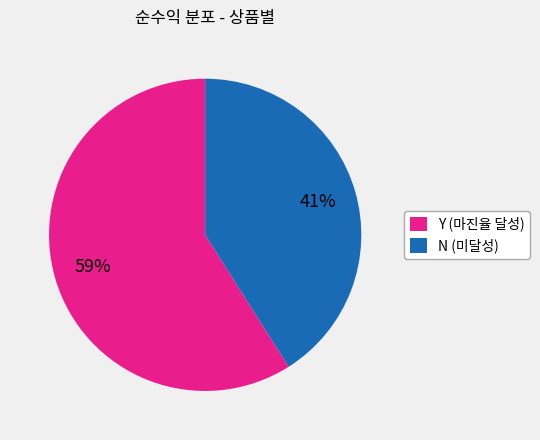

To the nearest percent, what portion does Y (마진율 달성) represent?

59%